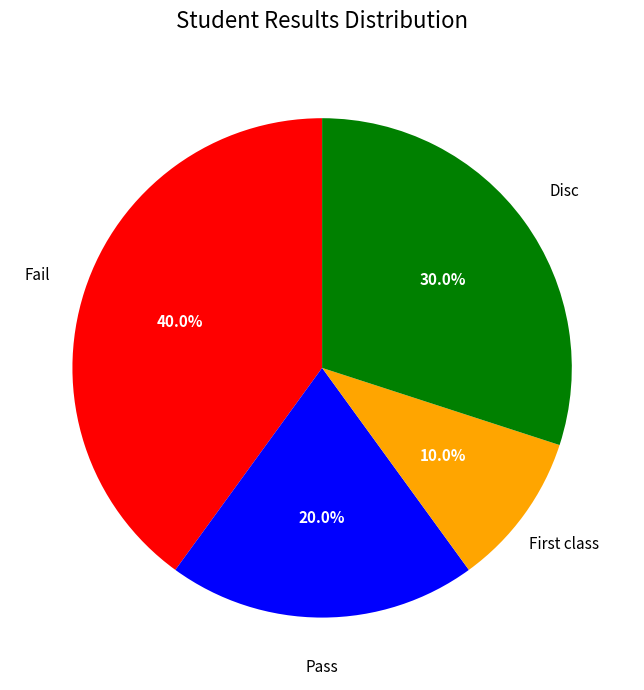

Does any single category account for the majority?

No